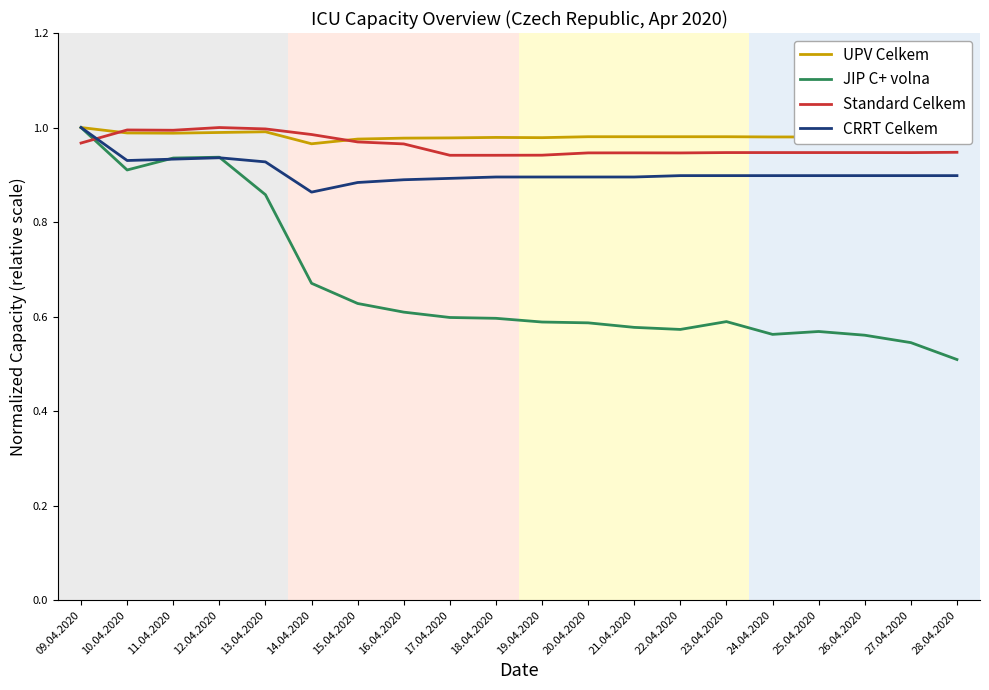

Which series has the largest total across all categories?

UPV Celkem